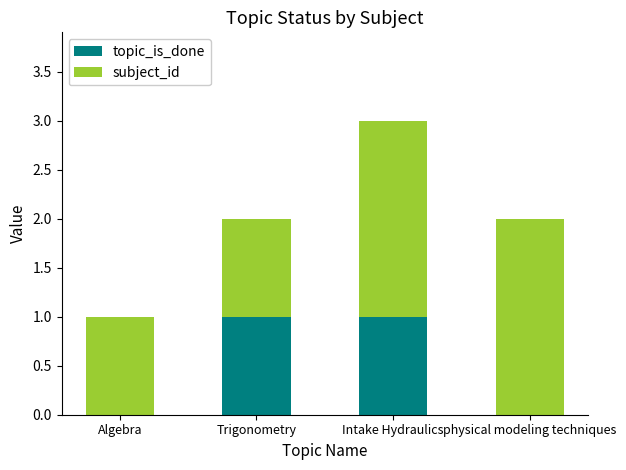

Reading left to right, list the values for the topic_is_done series.

Algebra=0	Trigonometry=1	Intake Hydraulics=1	physical modeling techniques=0